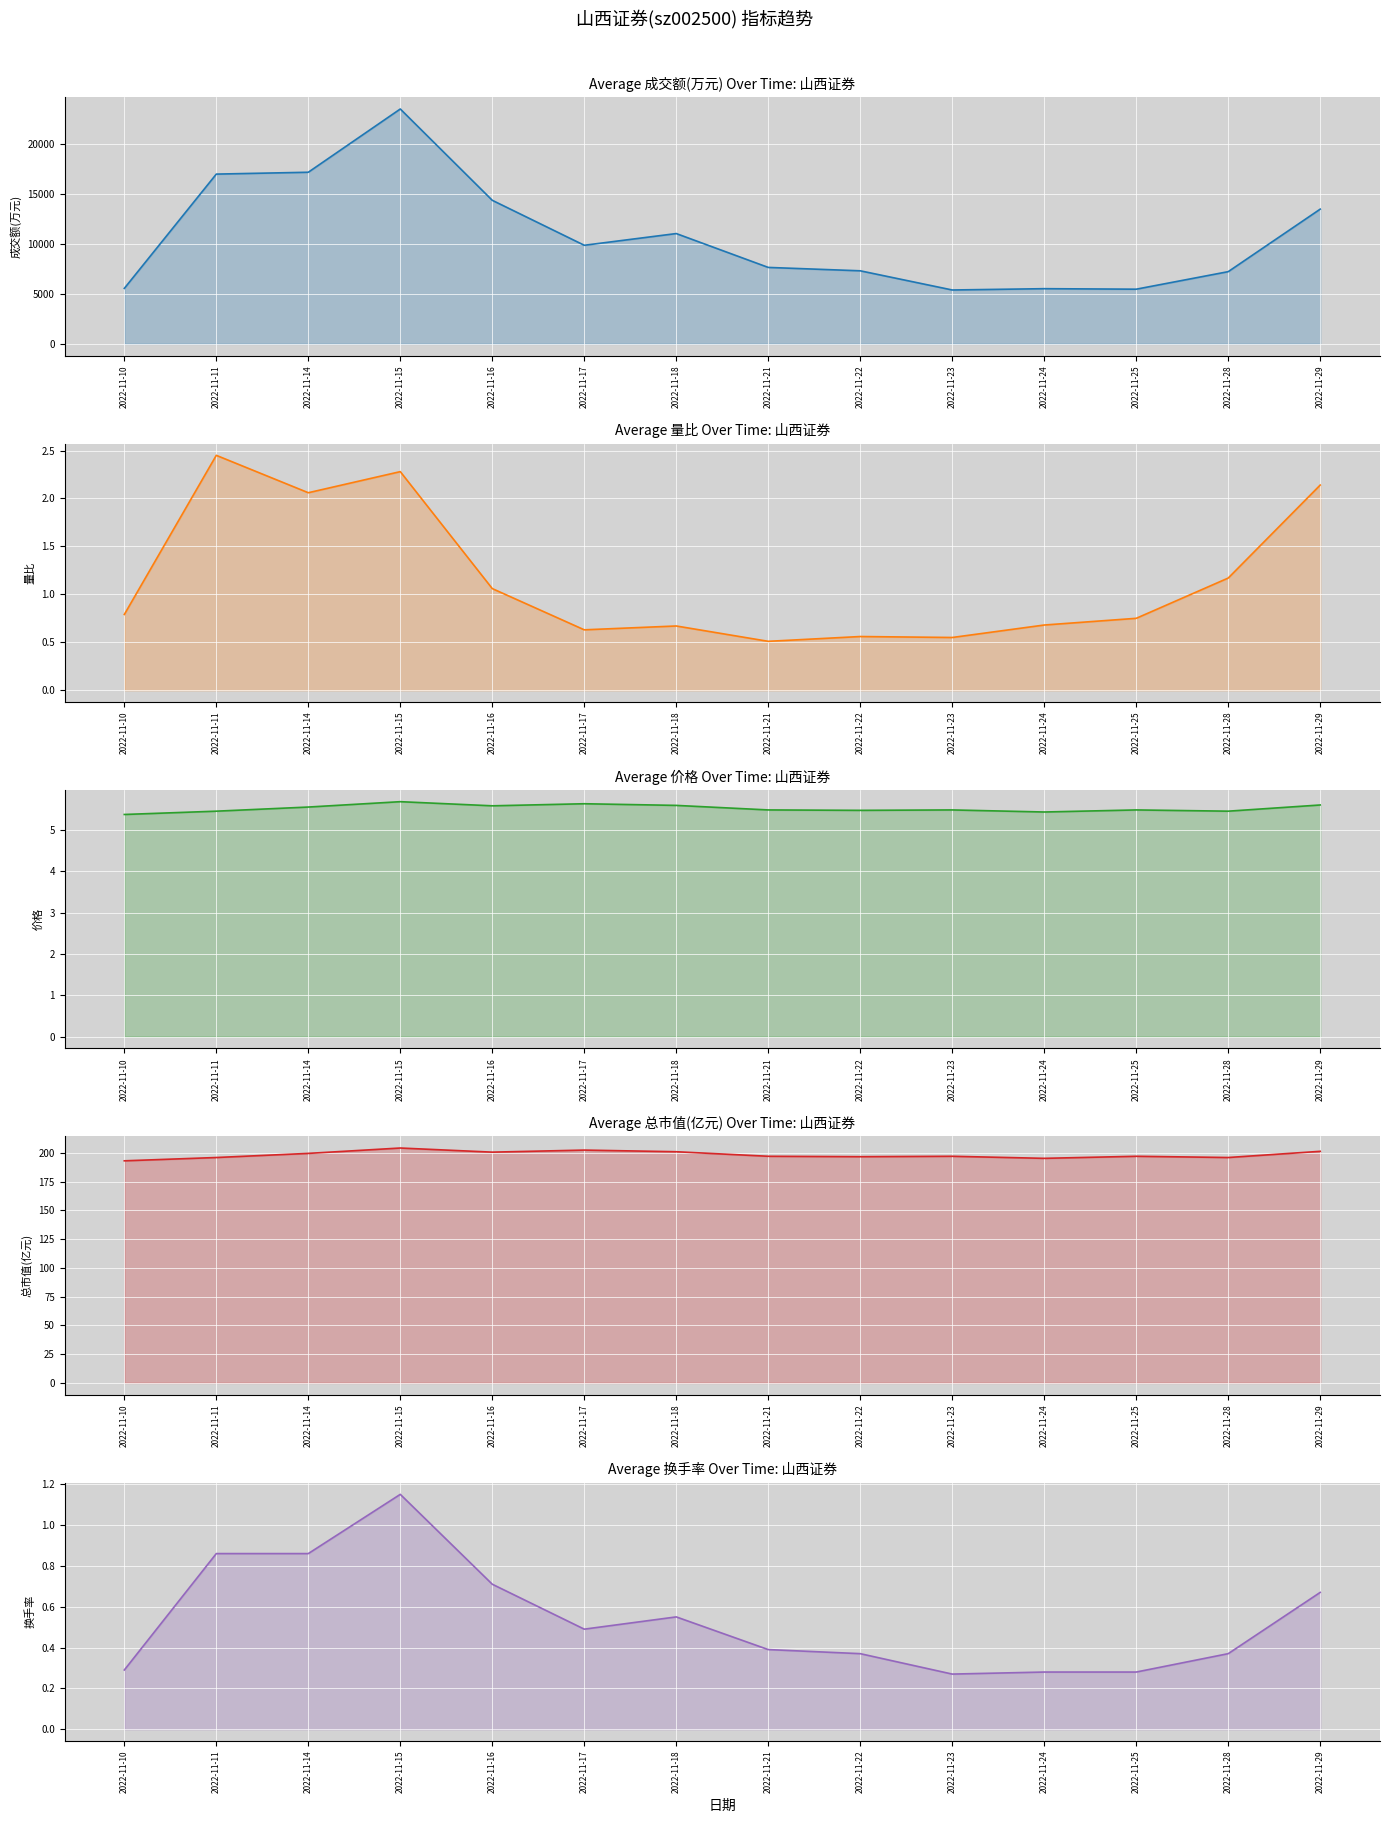

How many lines are shown in the chart?

5